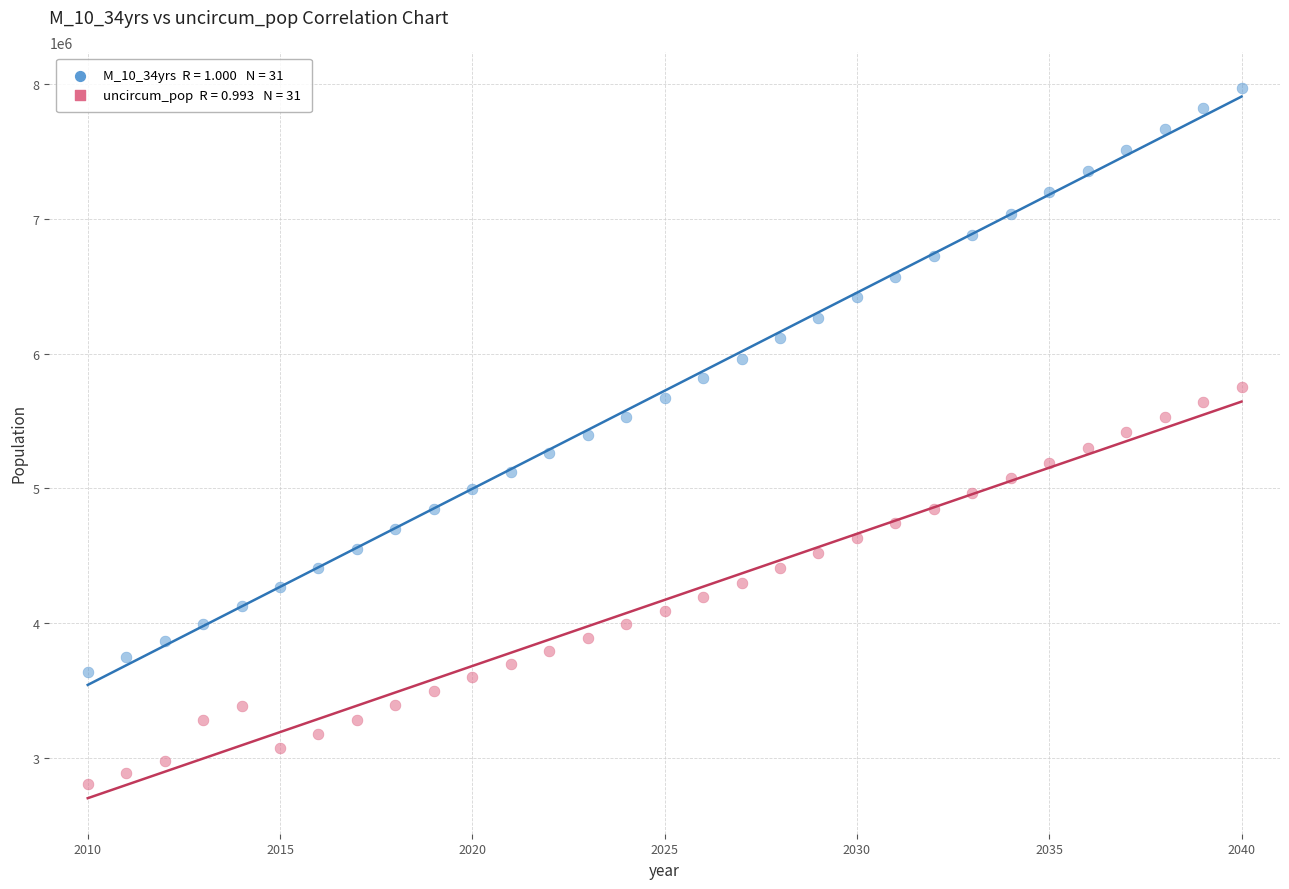

Across all data points, what is the range of X values (max minus min)?

30